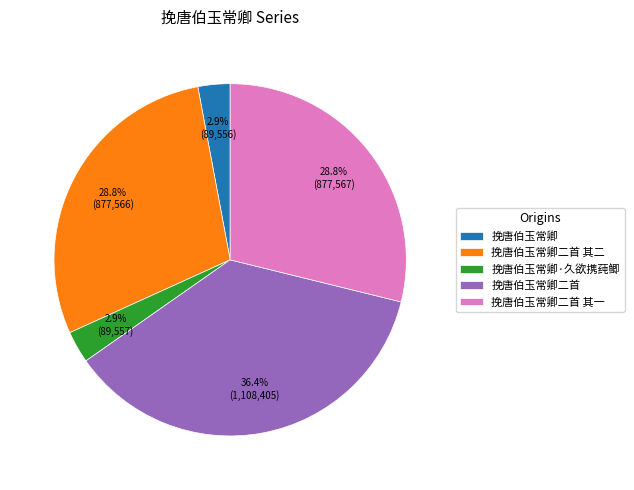

Combined, what portion of the pie is 挽唐伯玉常卿二首 and 挽唐伯玉常卿·久欲携莼鲫?

39.4%